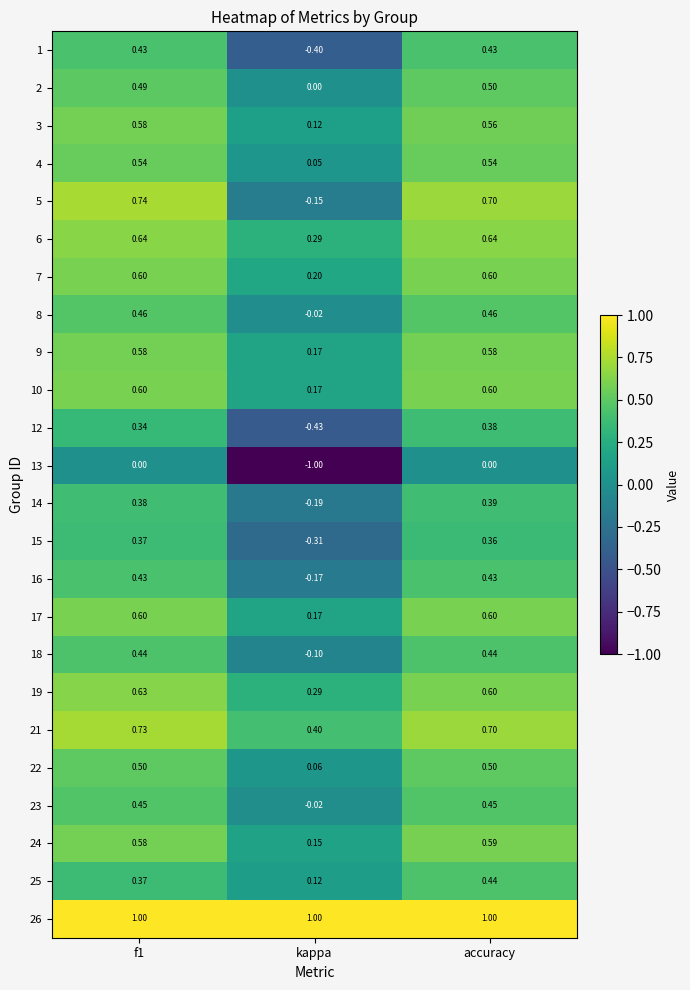

How many values in 16 are below zero?

1